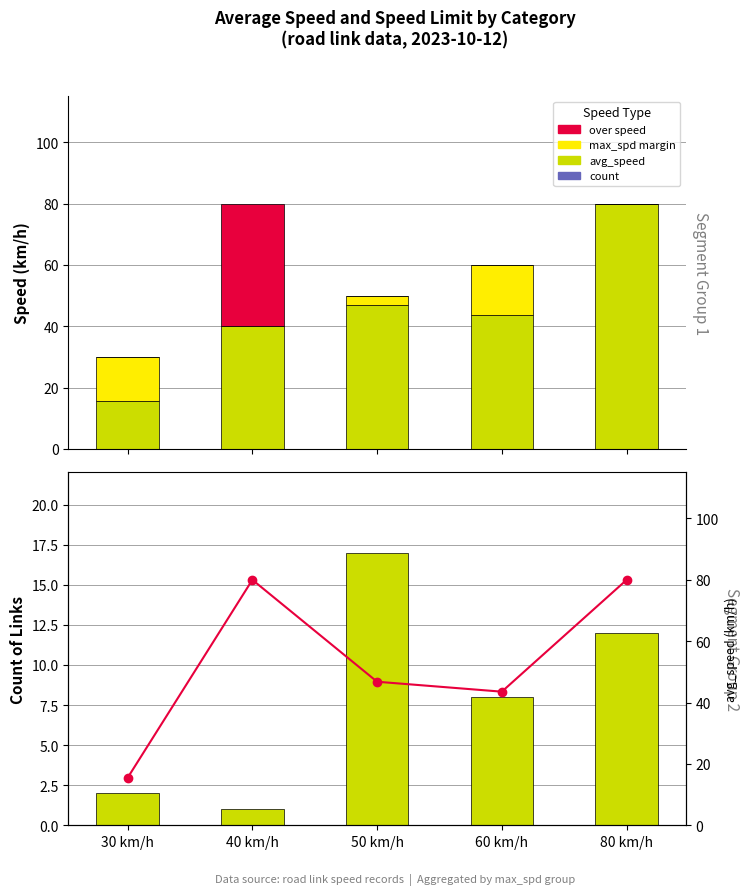

At which label does avg_speed reach its peak?

80 km/h